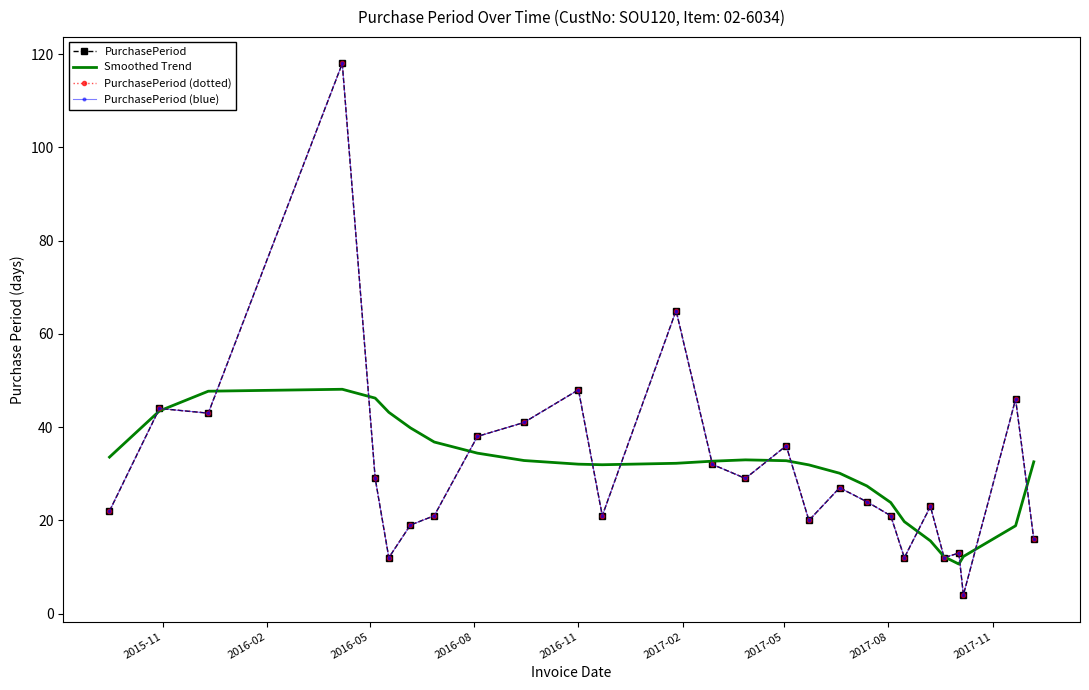

Which series has the largest total across all categories?

PurchasePeriod